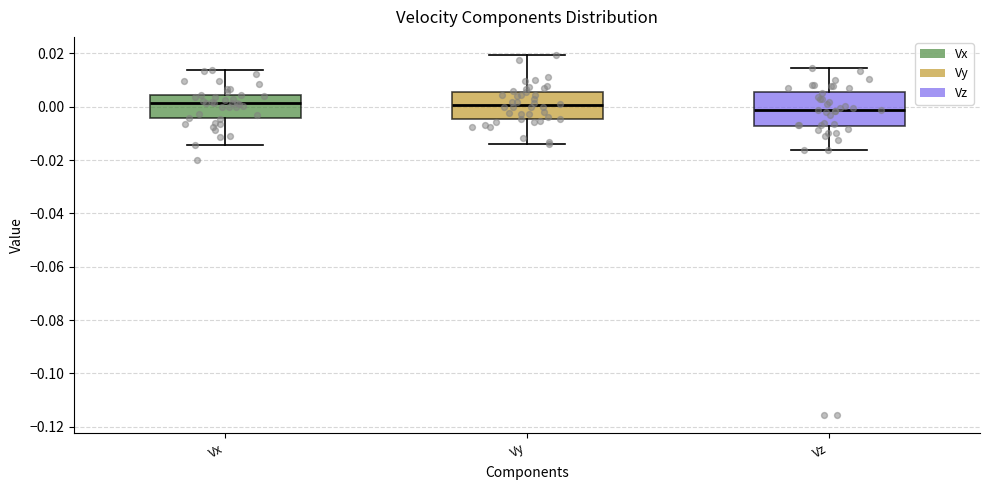

Reading left to right, read every box against the y-axis: the position of its median line, the range the box covers, and the ends of its whiskers. The values are not printed on the chart, so give them approximately, as read against the axis.

Vx: median 0.002, box -0.004 to 0.004, whiskers -0.014 to 0.014
Vy: median 0.000, box -0.004 to 0.006, whiskers -0.014 to 0.020
Vz: median -0.002, box -0.008 to 0.006, whiskers -0.016 to 0.014